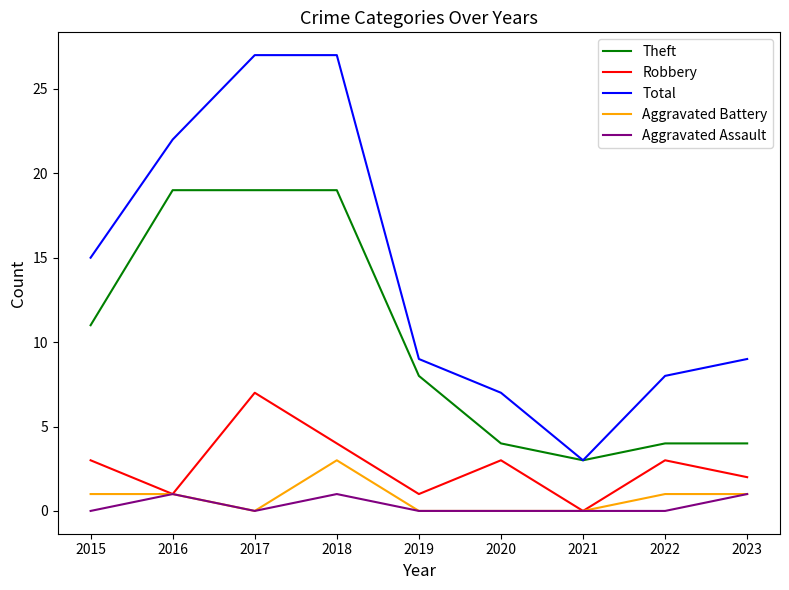

What is the spread (max minus min) of values at 2016?

21